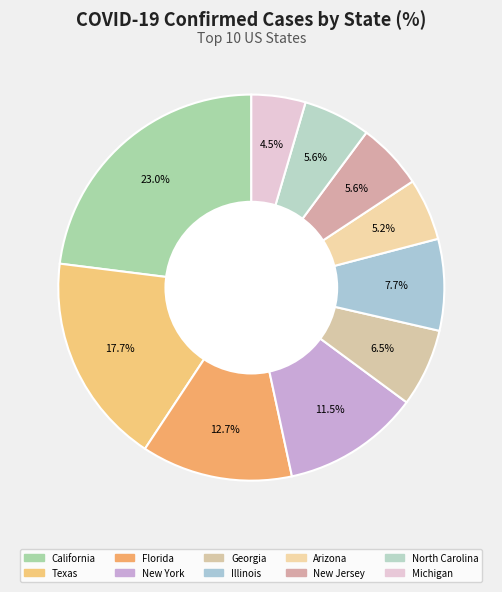

How many segments does this pie chart have?

10